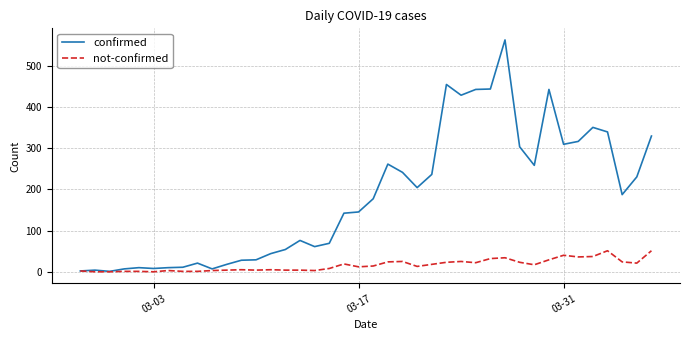

Which series has the largest range (max minus min)?

confirmed